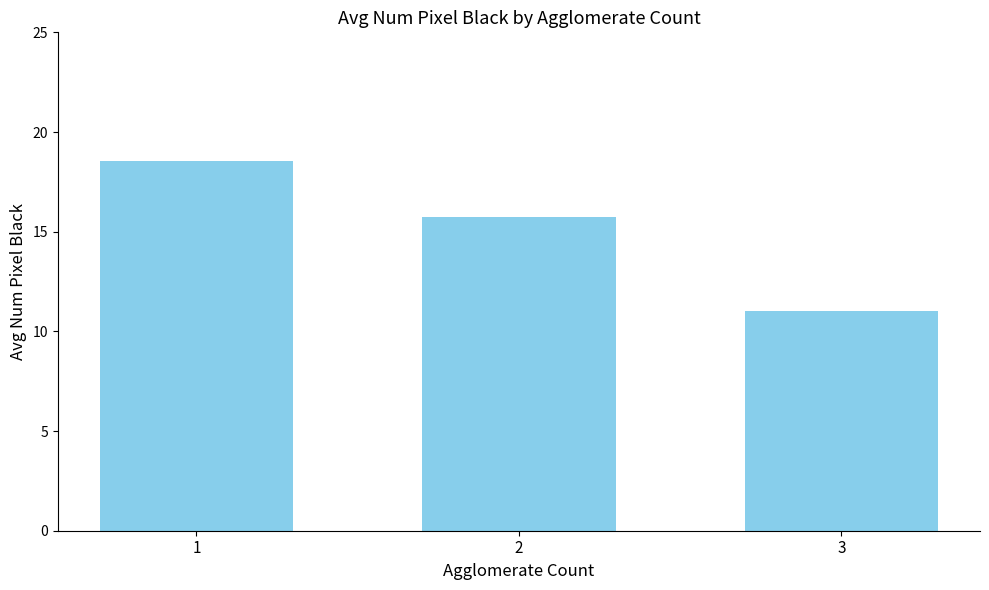

Between 3 and 1, which is larger?

1